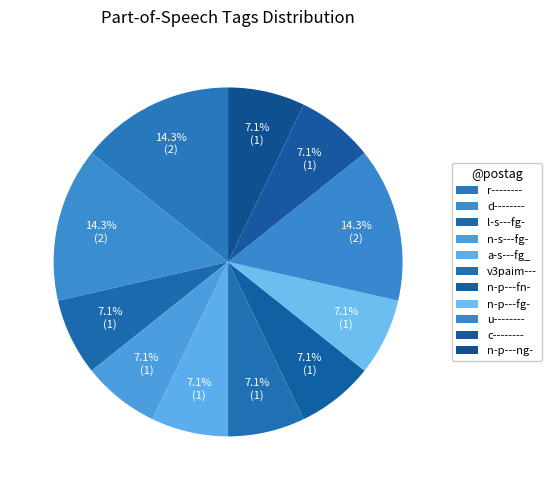

The n-p---fn- slice represents 1% of the pie. True or false?

False